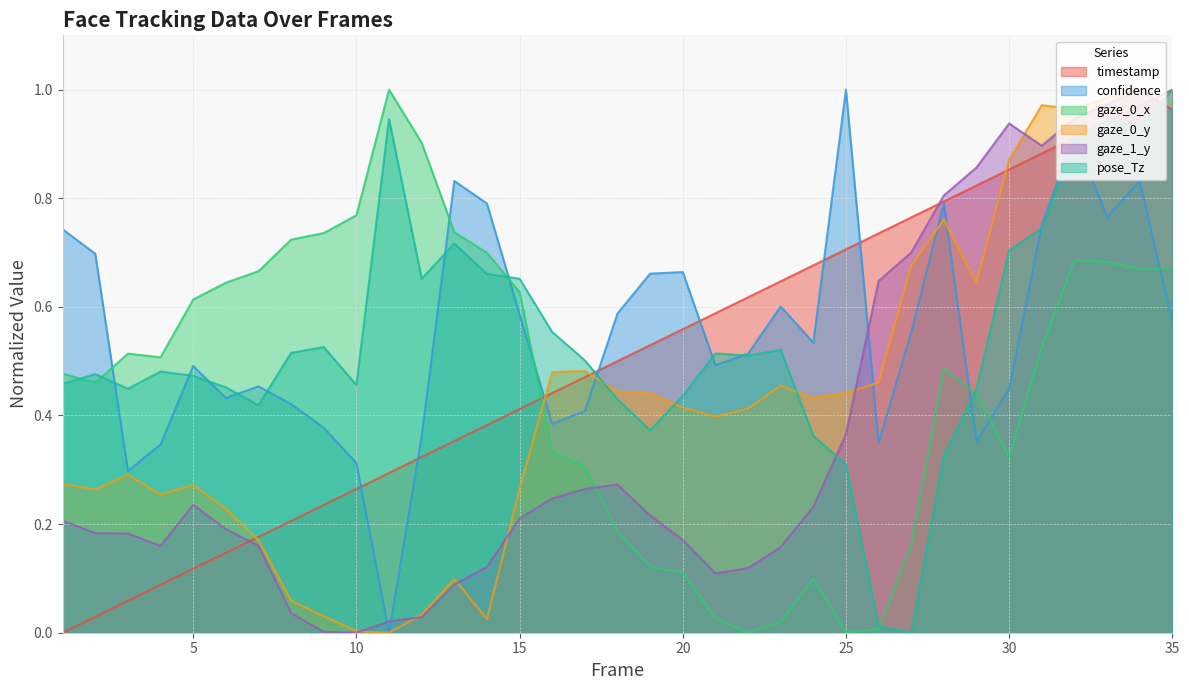

Where do gaze_1_y and timestamp first cross each other?

6 and 7